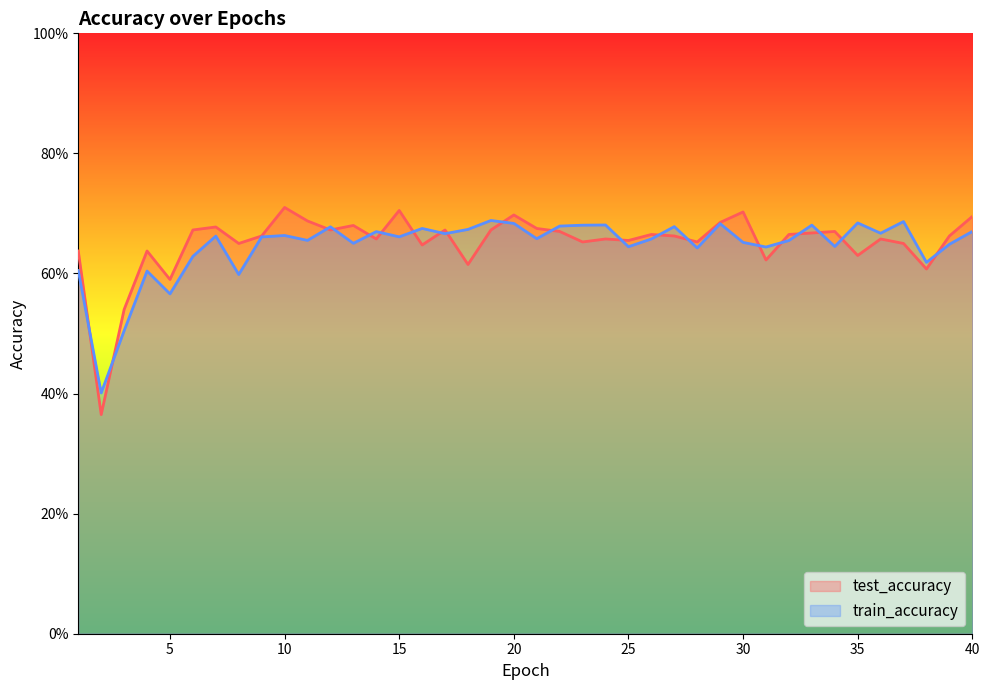

How many lines are shown in the chart?

2